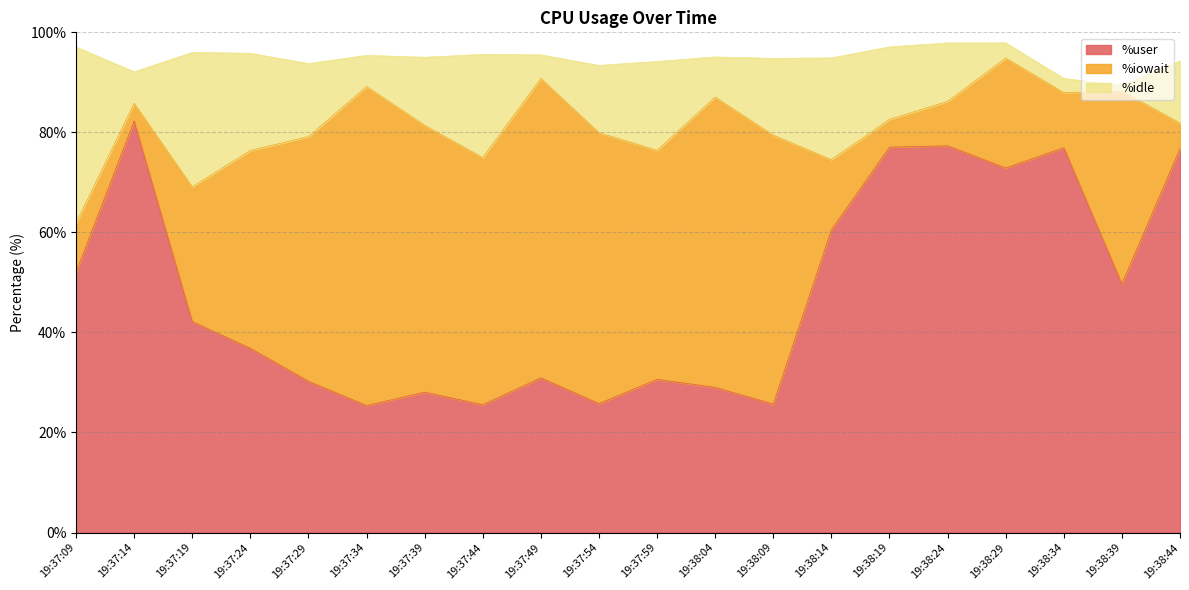

Rank the series by their maximum value, from lowest to highest.

%idle, %iowait, %user